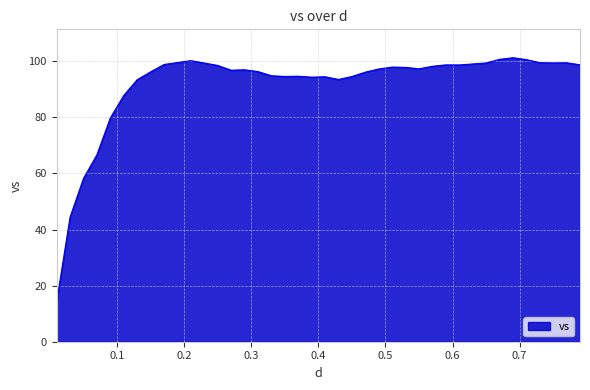

What is the difference between the maximum and minimum values?

87.0